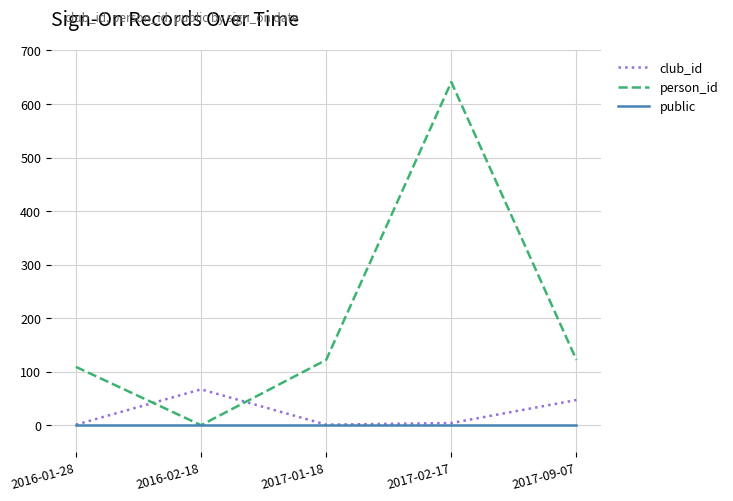

Is it true that person_id equals 213 at 2016-02-18?

False